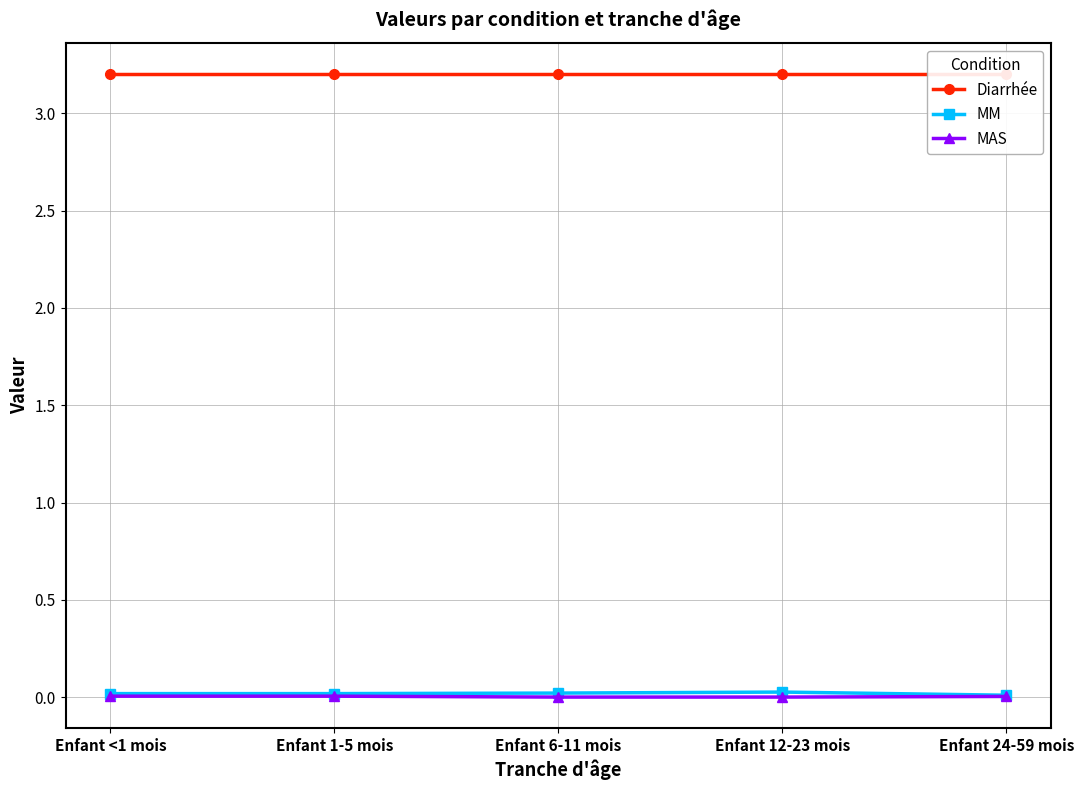

What is the total value across all series at Enfant <1 mois?

3.2